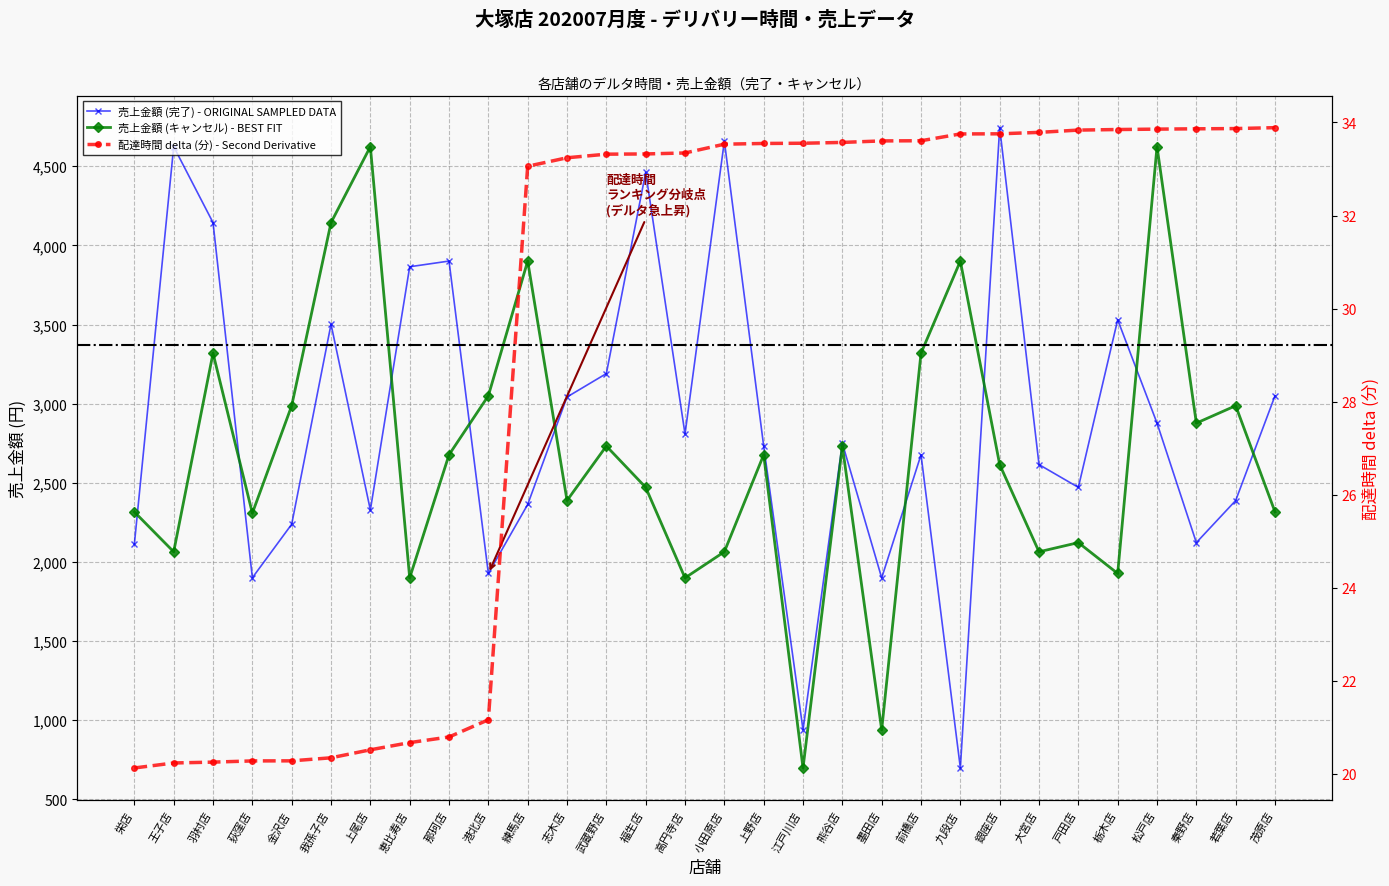

What is the label of the 23rd point from the left?

銀座店